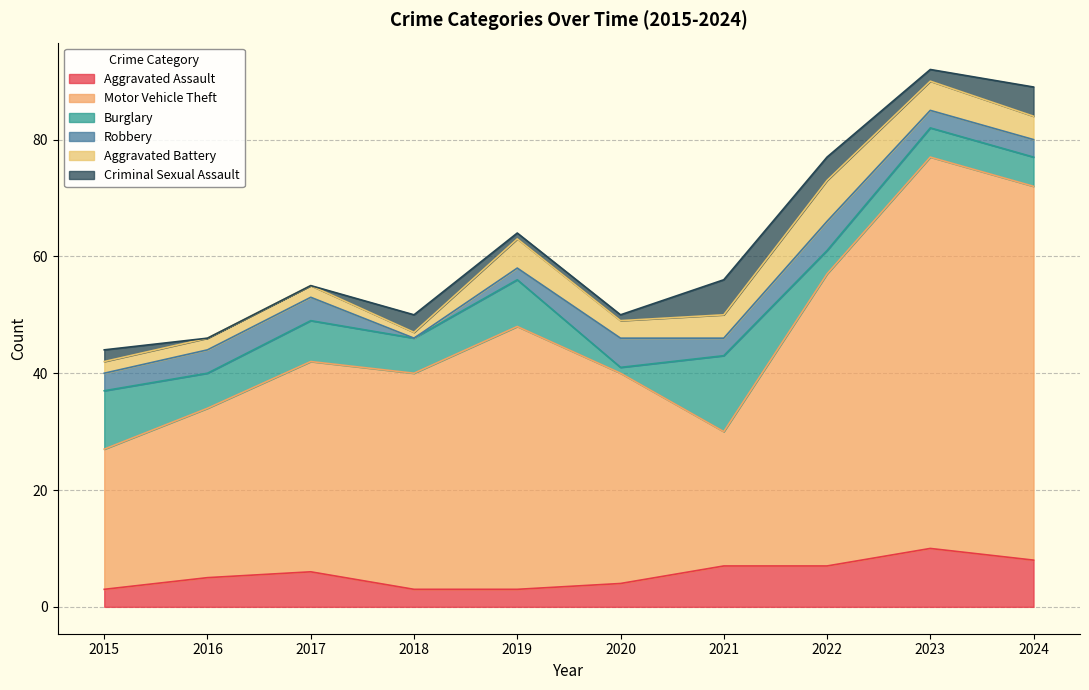

What is the value of the Burglary point at the 2nd from the left?

6